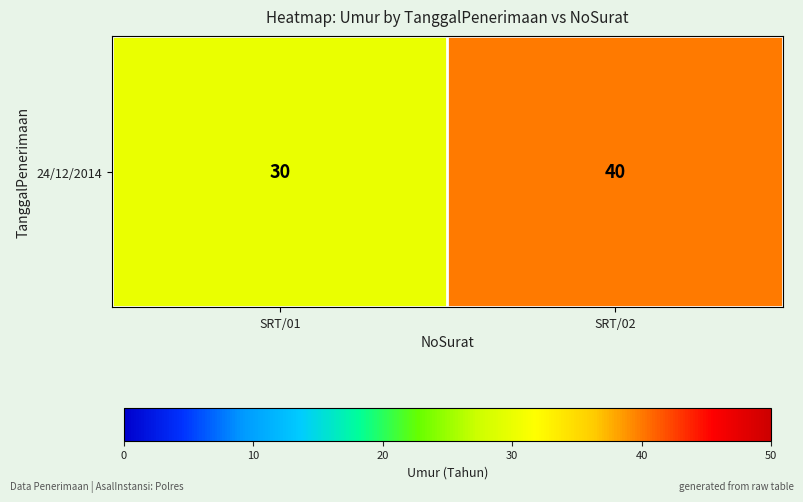

List the labels in order of value, smallest first.

SRT/01, SRT/02